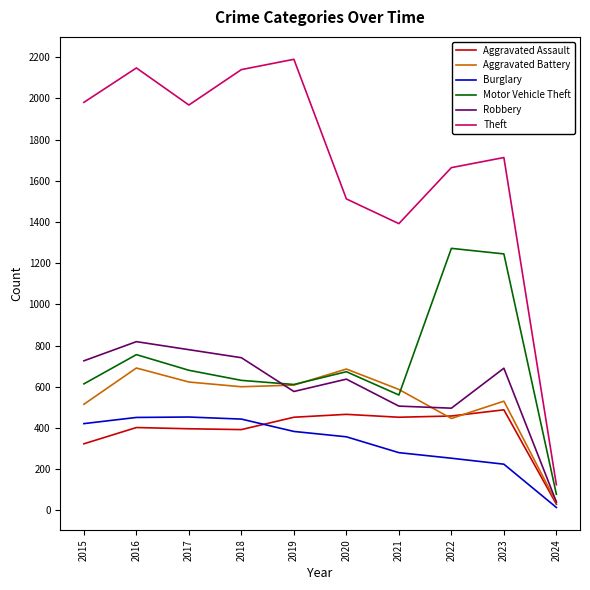

The Robbery series shows 258 at 2017. True or false?

False